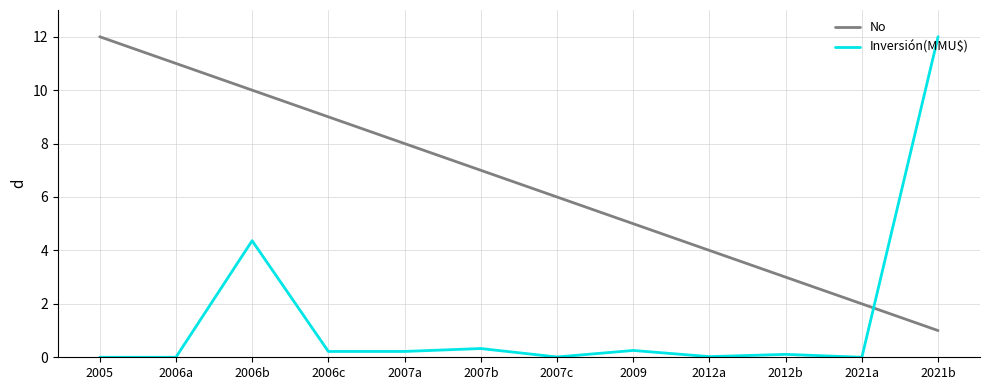

Which series has the largest range (max minus min)?

Inversión(MMU$)